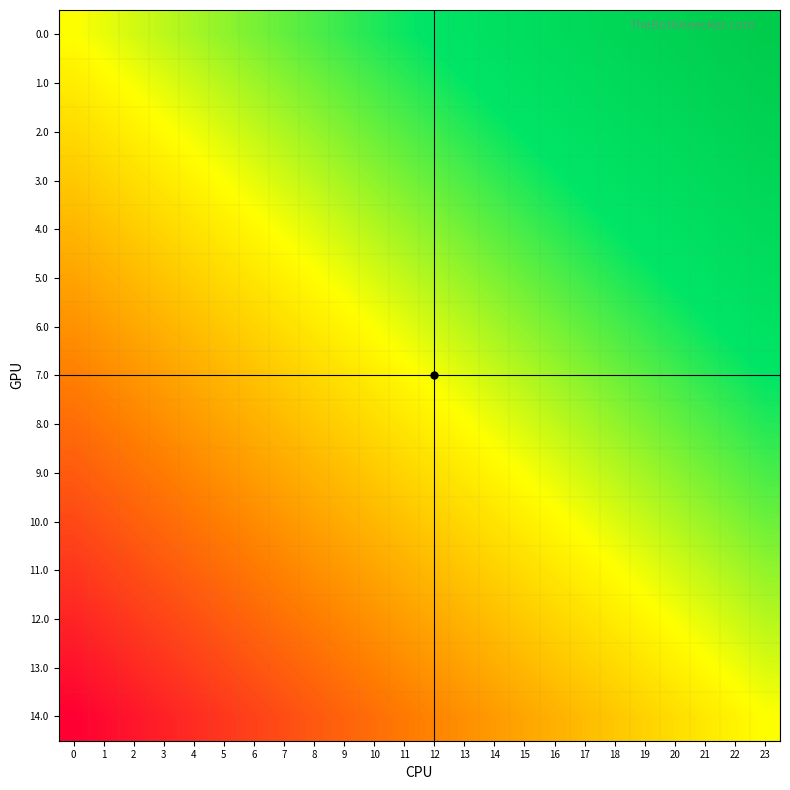

Reading right to left, extract all data points from this chart.

0.0: 23=1.0	22=1.0	21=0.9	20=0.9	19=0.8	18=0.8	17=0.7	16=0.7	15=0.7	14=0.6	13=0.6	12=0.5	11=0.5	10=0.4	9=0.4	8=0.3	7=0.3	6=0.3	5=0.2	4=0.2	3=0.1	2=0.1	1=0.0	0=0.0
1.0: 23=0.9	22=0.9	21=0.8	20=0.8	19=0.8	18=0.7	17=0.7	16=0.6	15=0.6	14=0.5	13=0.5	12=0.5	11=0.4	10=0.4	9=0.3	8=0.3	7=0.2	6=0.2	5=0.1	4=0.1	3=0.1	2=0.0	1=-0.0	0=-0.1
2.0: 23=0.9	22=0.8	21=0.8	20=0.7	19=0.7	18=0.6	17=0.6	16=0.6	15=0.5	14=0.5	13=0.4	12=0.4	11=0.3	10=0.3	9=0.2	8=0.2	7=0.2	6=0.1	5=0.1	4=0.0	3=-0.0	2=-0.1	1=-0.1	0=-0.1
3.0: 23=0.8	22=0.7	21=0.7	20=0.7	19=0.6	18=0.6	17=0.5	16=0.5	15=0.4	14=0.4	13=0.4	12=0.3	11=0.3	10=0.2	9=0.2	8=0.1	7=0.1	6=0.0	5=0.0	4=-0.0	3=-0.1	2=-0.1	1=-0.2	0=-0.2
4.0: 23=0.7	22=0.7	21=0.6	20=0.6	19=0.5	18=0.5	17=0.5	16=0.4	15=0.4	14=0.3	13=0.3	12=0.2	11=0.2	10=0.1	9=0.1	8=0.1	7=0.0	6=-0.0	5=-0.1	4=-0.1	3=-0.2	2=-0.2	1=-0.2	0=-0.3
5.0: 23=0.6	22=0.6	21=0.6	20=0.5	19=0.5	18=0.4	17=0.4	16=0.3	15=0.3	14=0.3	13=0.2	12=0.2	11=0.1	10=0.1	9=0.0	8=-0.0	7=-0.1	6=-0.1	5=-0.1	4=-0.2	3=-0.2	2=-0.3	1=-0.3	0=-0.4
6.0: 23=0.6	22=0.5	21=0.5	20=0.4	19=0.4	18=0.4	17=0.3	16=0.3	15=0.2	14=0.2	13=0.1	12=0.1	11=0.0	10=0.0	9=-0.0	8=-0.1	7=-0.1	6=-0.2	5=-0.2	4=-0.3	3=-0.3	2=-0.3	1=-0.4	0=-0.4
7.0: 23=0.5	22=0.5	21=0.4	20=0.4	19=0.3	18=0.3	17=0.2	16=0.2	15=0.2	14=0.1	13=0.1	12=0.0	11=-0.0	10=-0.1	9=-0.1	8=-0.2	7=-0.2	6=-0.2	5=-0.3	4=-0.3	3=-0.4	2=-0.4	1=-0.5	0=-0.5
8.0: 23=0.4	22=0.4	21=0.3	20=0.3	19=0.3	18=0.2	17=0.2	16=0.1	15=0.1	14=0.0	13=-0.0	12=-0.0	11=-0.1	10=-0.1	9=-0.2	8=-0.2	7=-0.3	6=-0.3	5=-0.4	4=-0.4	3=-0.4	2=-0.5	1=-0.5	0=-0.6
9.0: 23=0.4	22=0.3	21=0.3	20=0.2	19=0.2	18=0.1	17=0.1	16=0.1	15=0.0	14=-0.0	13=-0.1	12=-0.1	11=-0.2	10=-0.2	9=-0.3	8=-0.3	7=-0.3	6=-0.4	5=-0.4	4=-0.5	3=-0.5	2=-0.6	1=-0.6	0=-0.6
10.0: 23=0.3	22=0.2	21=0.2	20=0.2	19=0.1	18=0.1	17=0.0	16=-0.0	15=-0.1	14=-0.1	13=-0.1	12=-0.2	11=-0.2	10=-0.3	9=-0.3	8=-0.4	7=-0.4	6=-0.5	5=-0.5	4=-0.5	3=-0.6	2=-0.6	1=-0.7	0=-0.7
11.0: 23=0.2	22=0.2	21=0.1	20=0.1	19=0.0	18=-0.0	17=-0.0	16=-0.1	15=-0.1	14=-0.2	13=-0.2	12=-0.3	11=-0.3	10=-0.4	9=-0.4	8=-0.4	7=-0.5	6=-0.5	5=-0.6	4=-0.6	3=-0.7	2=-0.7	1=-0.7	0=-0.8
12.0: 23=0.1	22=0.1	21=0.1	20=0.0	19=-0.0	18=-0.1	17=-0.1	16=-0.2	15=-0.2	14=-0.2	13=-0.3	12=-0.3	11=-0.4	10=-0.4	9=-0.5	8=-0.5	7=-0.6	6=-0.6	5=-0.6	4=-0.7	3=-0.7	2=-0.8	1=-0.8	0=-0.9
13.0: 23=0.1	22=0.0	21=-0.0	20=-0.1	19=-0.1	18=-0.1	17=-0.2	16=-0.2	15=-0.3	14=-0.3	13=-0.4	12=-0.4	11=-0.5	10=-0.5	9=-0.5	8=-0.6	7=-0.6	6=-0.7	5=-0.7	4=-0.8	3=-0.8	2=-0.8	1=-0.9	0=-0.9
14.0: 23=0.0	22=-0.0	21=-0.1	20=-0.1	19=-0.2	18=-0.2	17=-0.3	16=-0.3	15=-0.3	14=-0.4	13=-0.4	12=-0.5	11=-0.5	10=-0.6	9=-0.6	8=-0.7	7=-0.7	6=-0.7	5=-0.8	4=-0.8	3=-0.9	2=-0.9	1=-1.0	0=-1.0